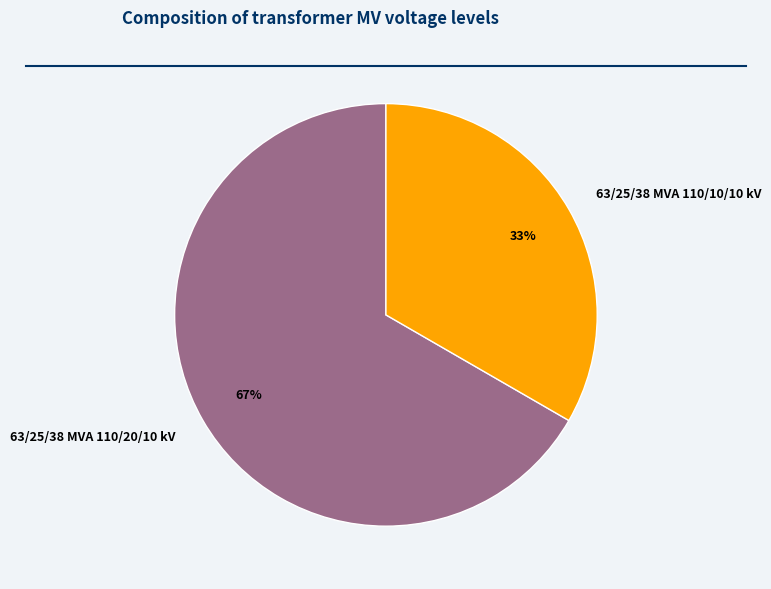

Does 63/25/38 MVA 110/10/10 kV represent more than half of the total?

No